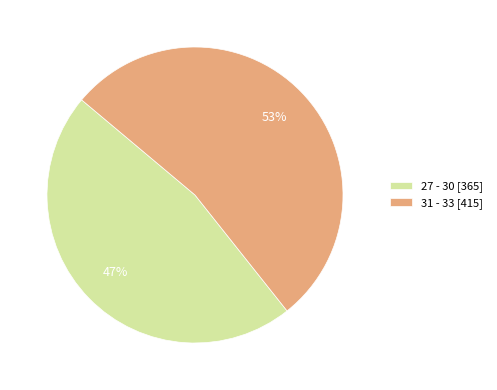

Which category accounts for the majority?

31 - 33